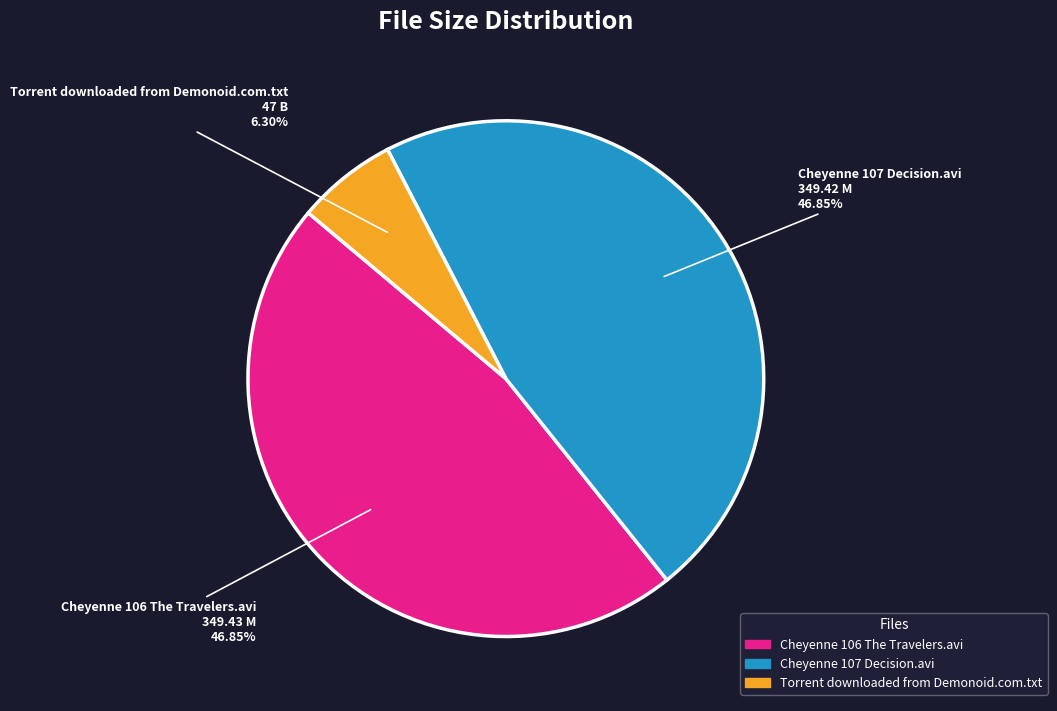

The Torrent downloaded from Demonoid.com.txt slice represents 6% of the pie. True or false?

True